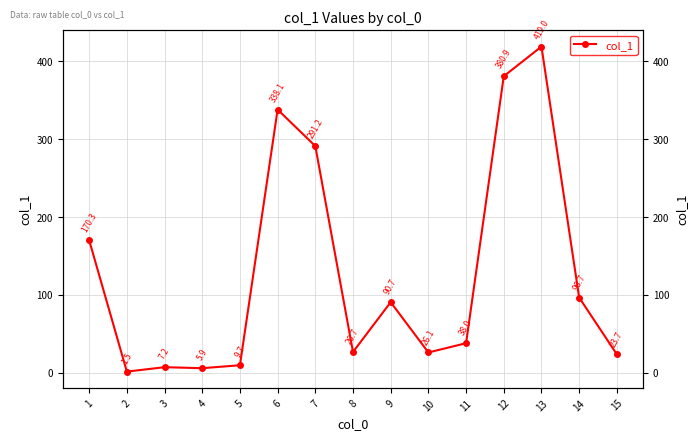

What is the value of the 12th point from the left?

380.9